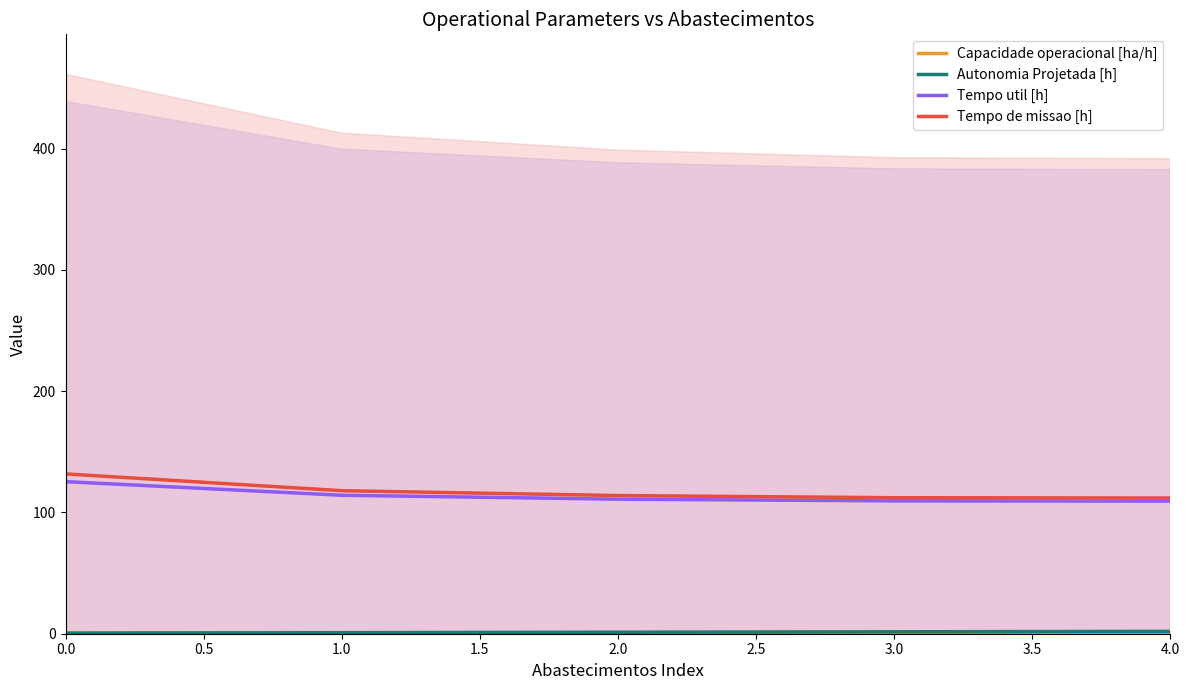

Count the Autonomia Projetada [h] values in the range 0 to 1.

2